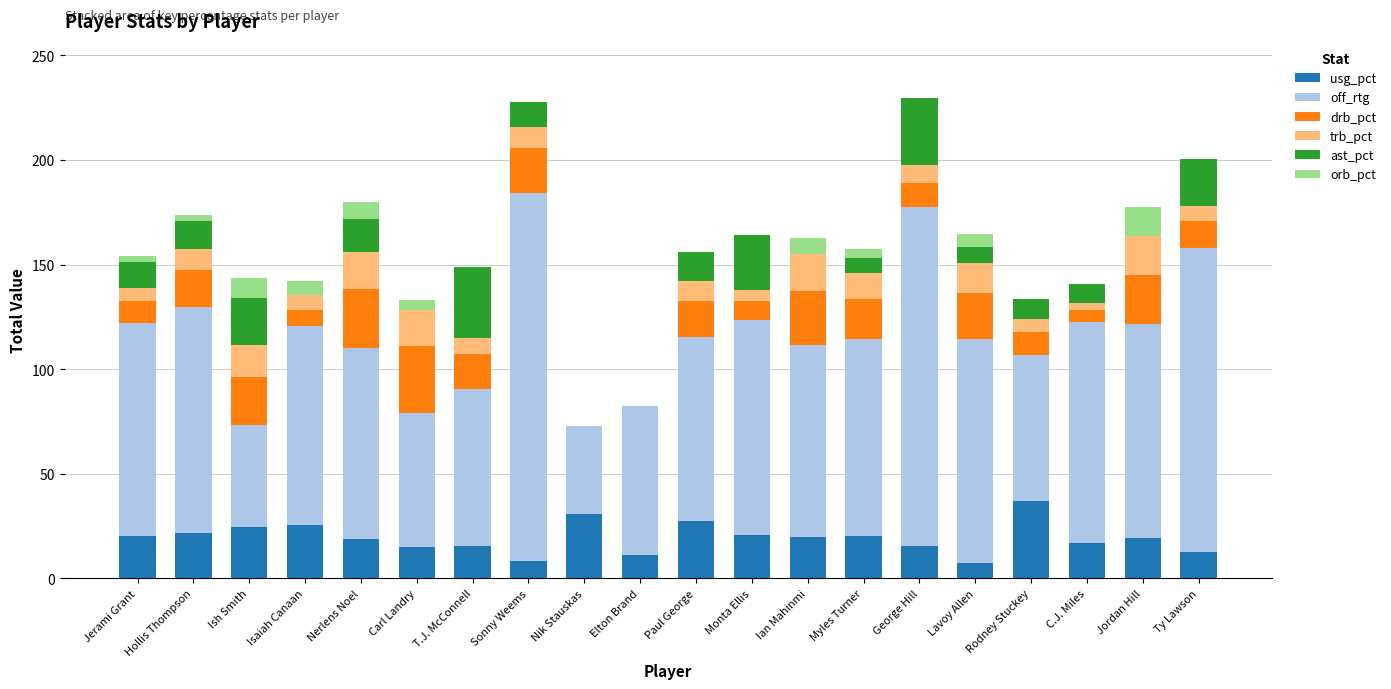

What is the total value across all series at Lavoy Allen?

164.5